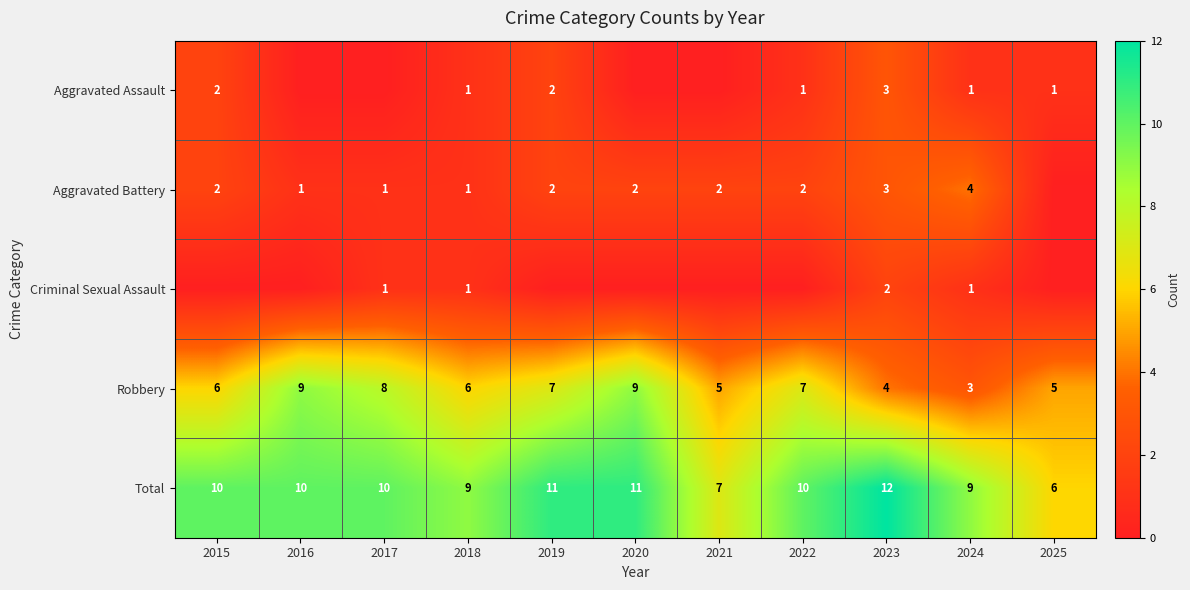

How many distinct data groups are displayed?

5